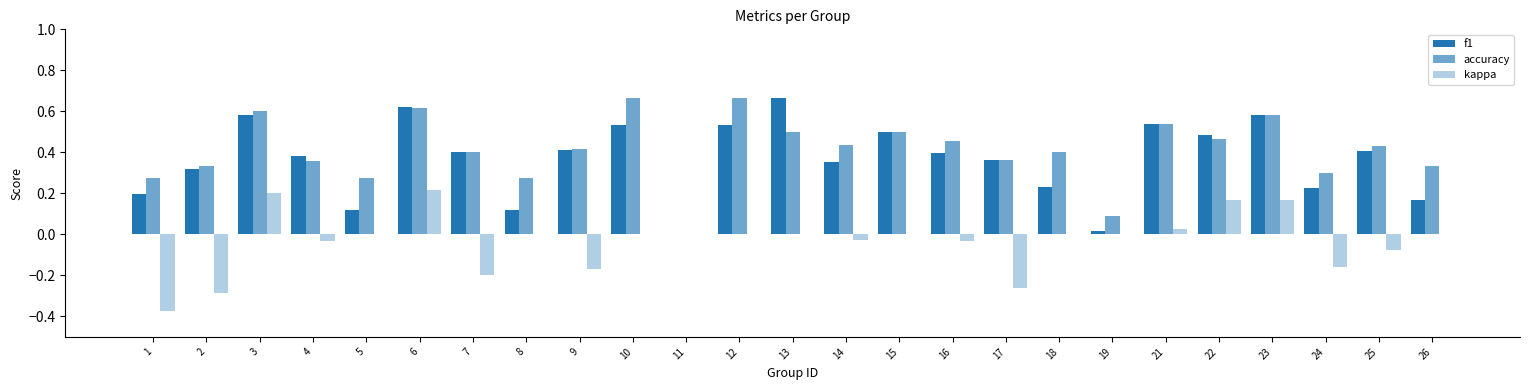

At 5, list the series in order from smallest to largest.

kappa, f1, accuracy